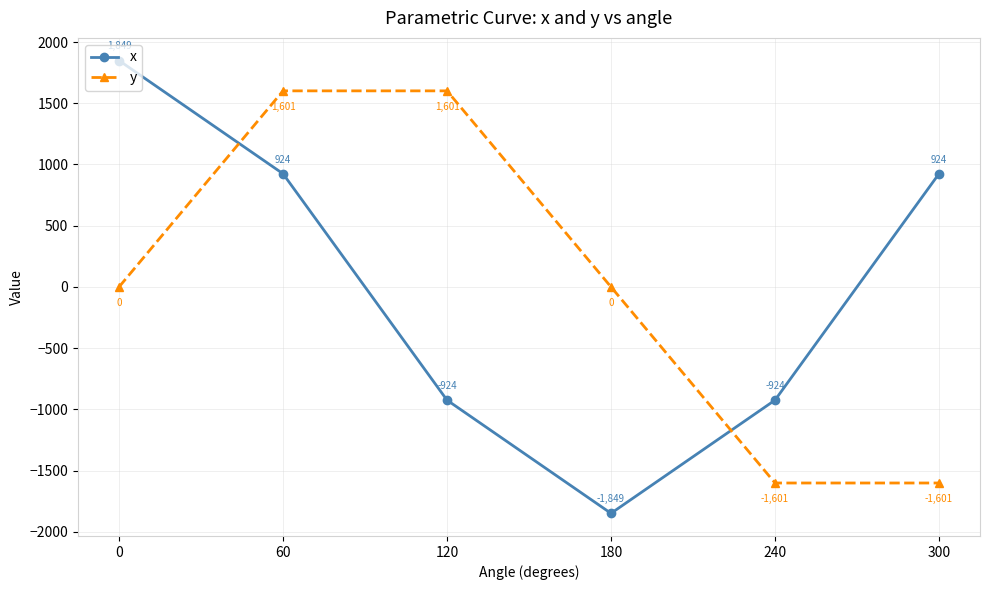

How many data points in x are less than 924?

3